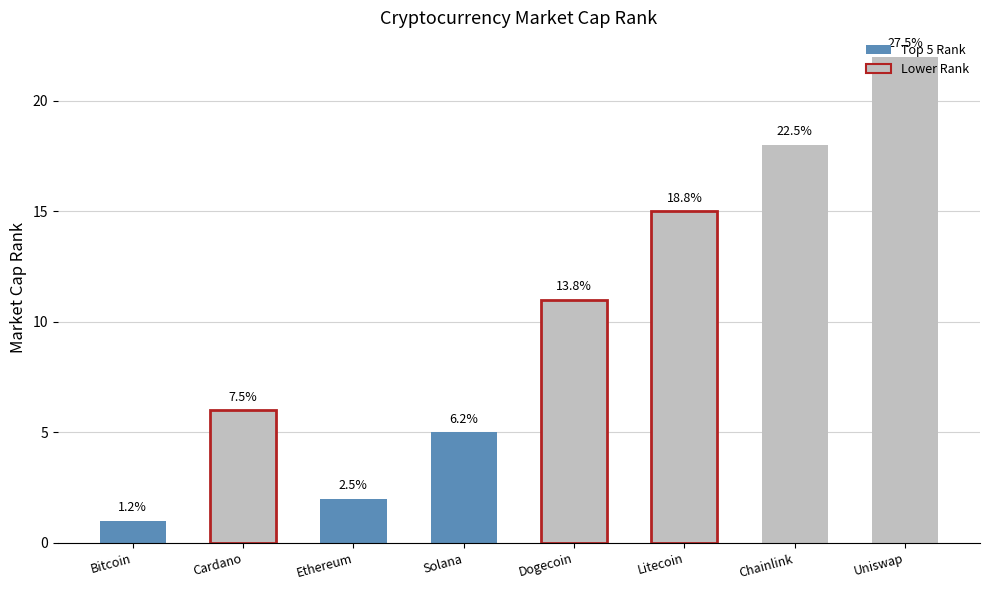

What is the minimum value shown in the chart?

1